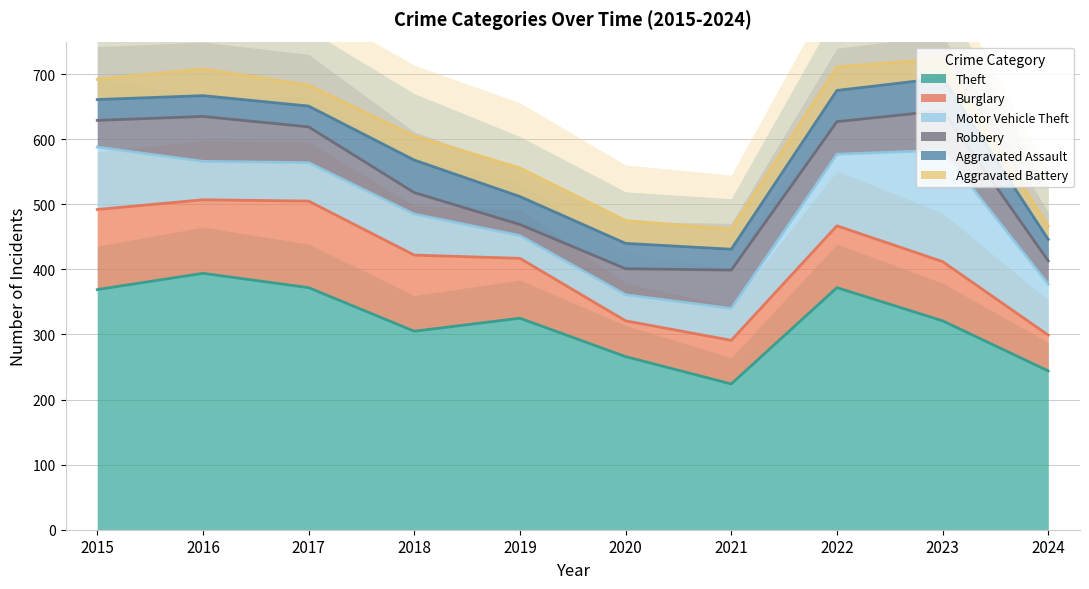

Which series changed the most between 2017 and 2019?

Theft